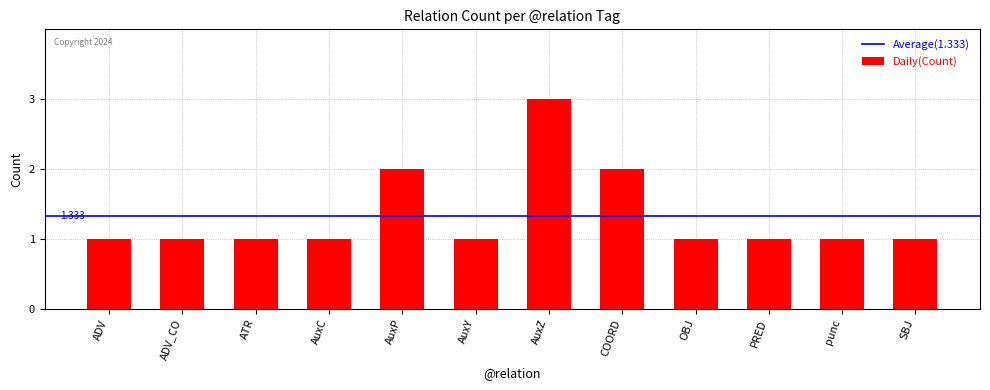

Reading right to left, transcribe all the data shown in this chart.

1	1	1	1	2	3	1	2	1	1	1	1